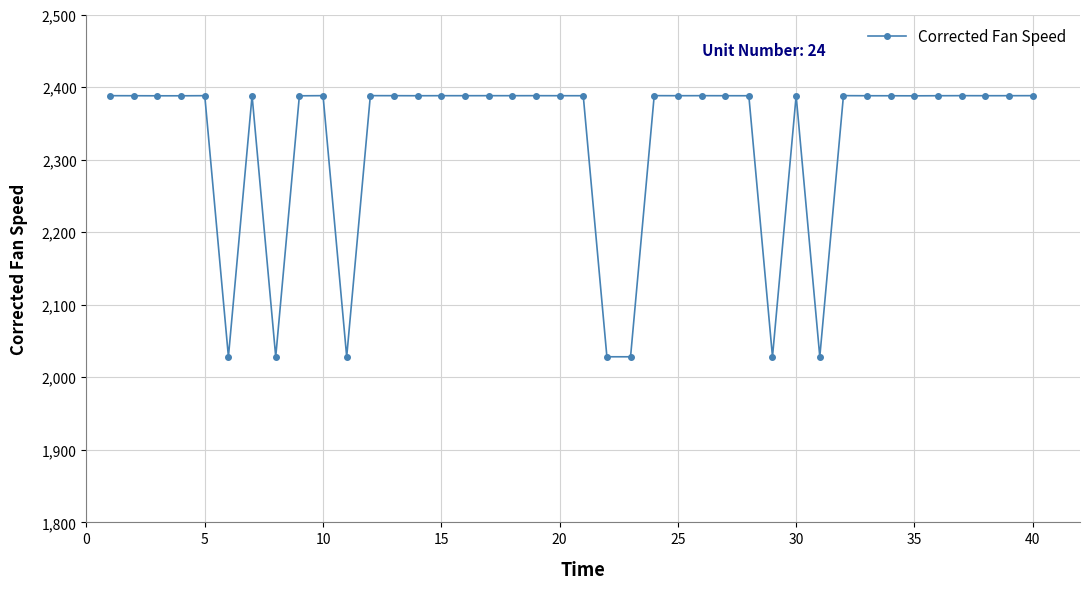

What is the greatest value displayed?

2388.2